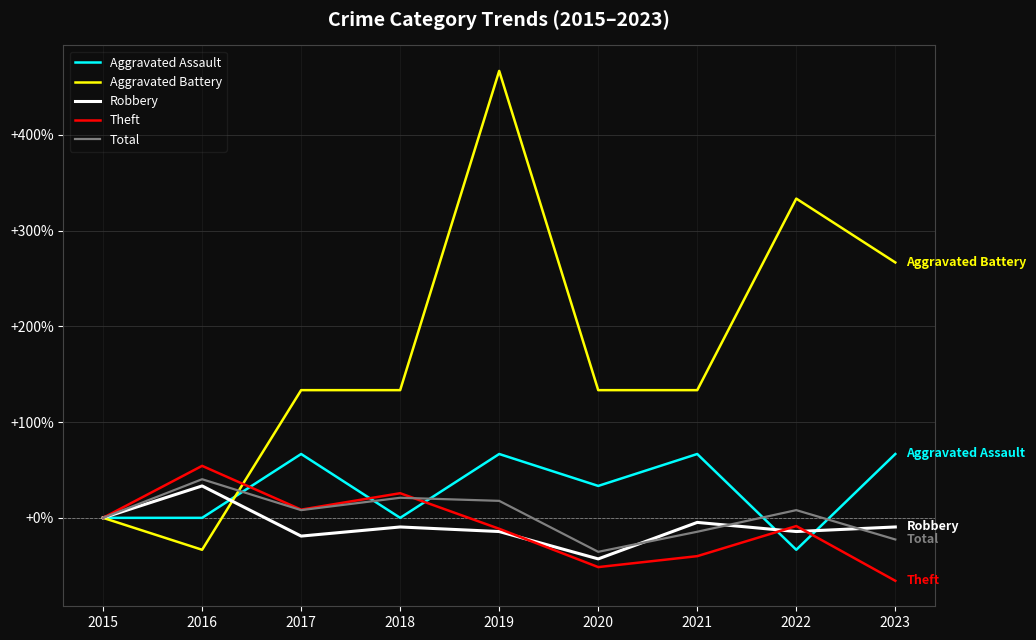

Which label corresponds to the largest value in the chart?

2019